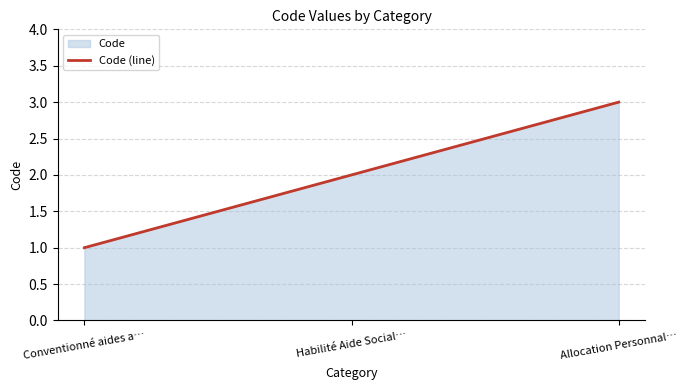

Reading left to right, extract all data points from this chart.

Conventionné aides a…=1	Habilité Aide Social…=2	Allocation Personnal…=3